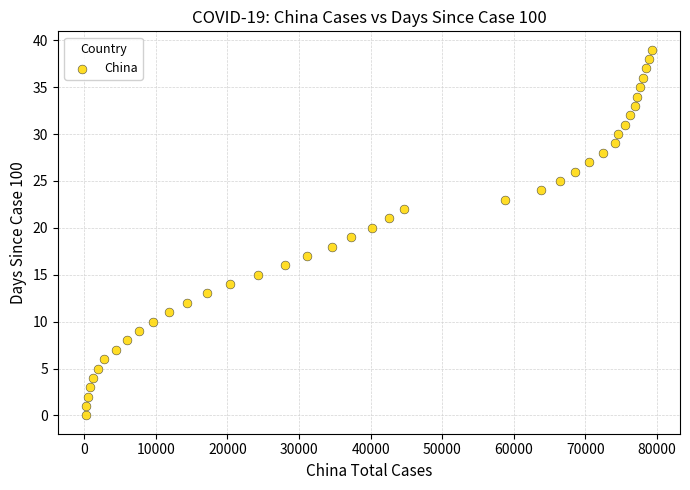

What is the range of X values (max minus min)?

78973